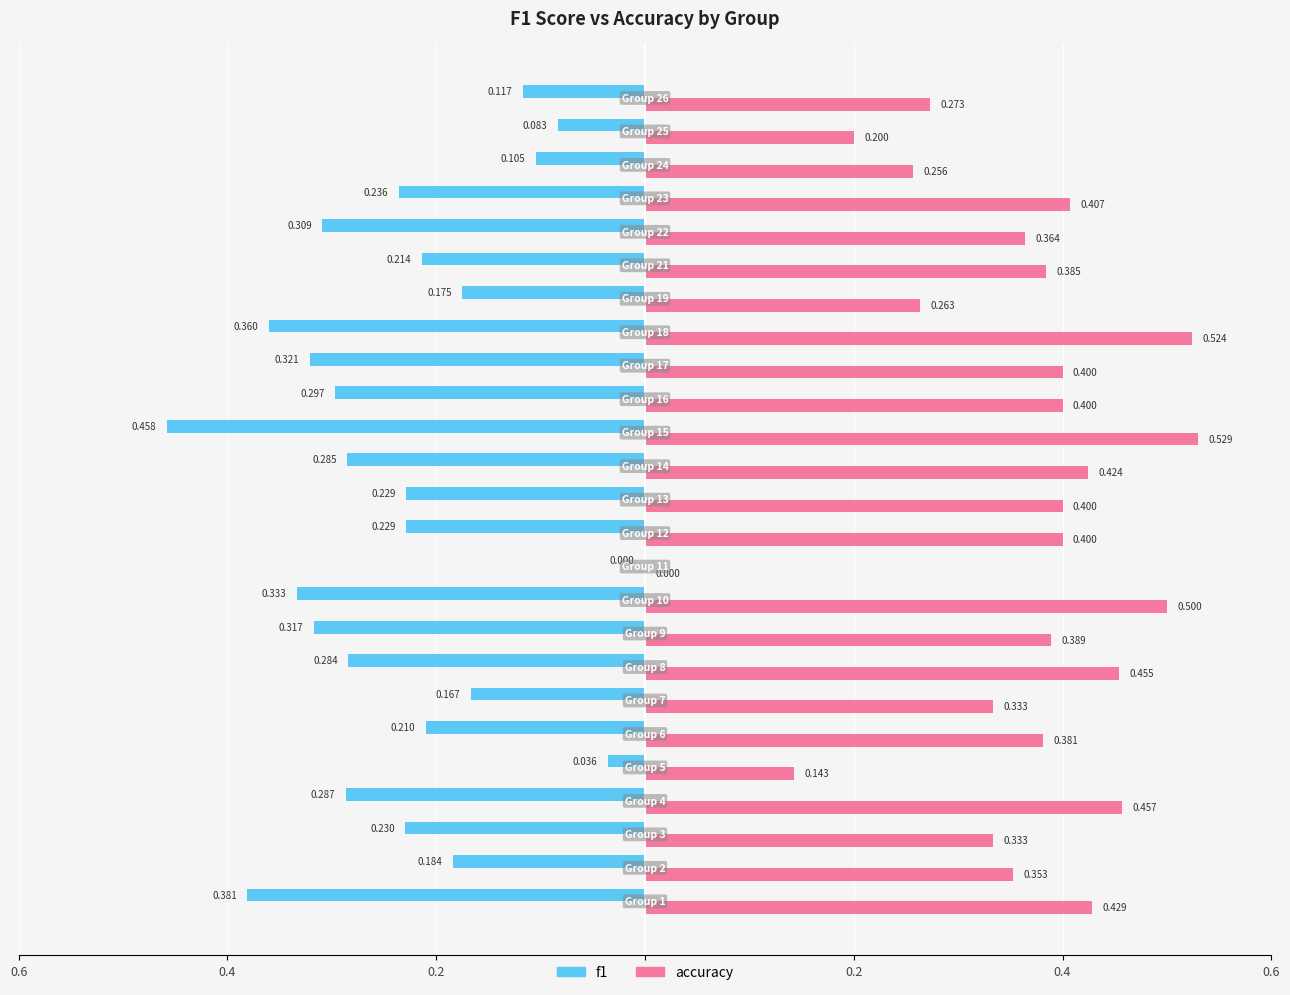

What are all the series names shown in the legend?

f1, accuracy